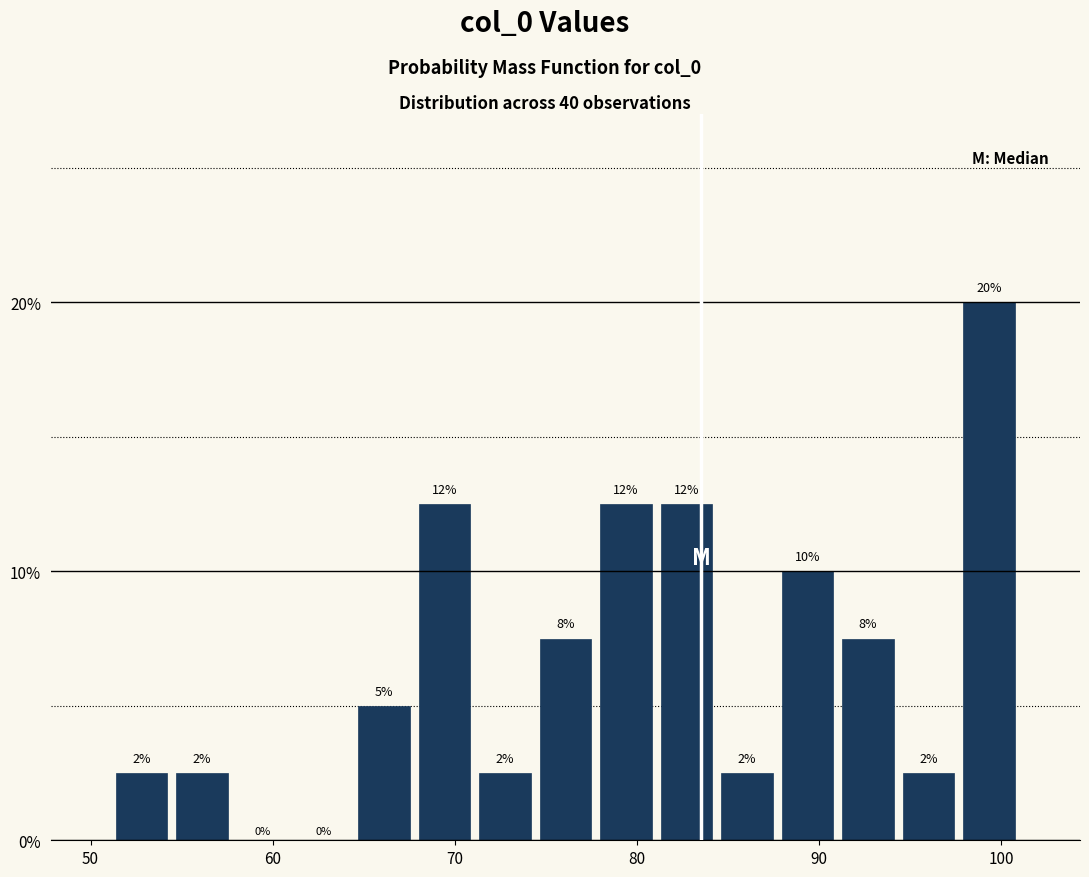

Read against the x-axis, roughly where is the centre of the tallest bar?

99